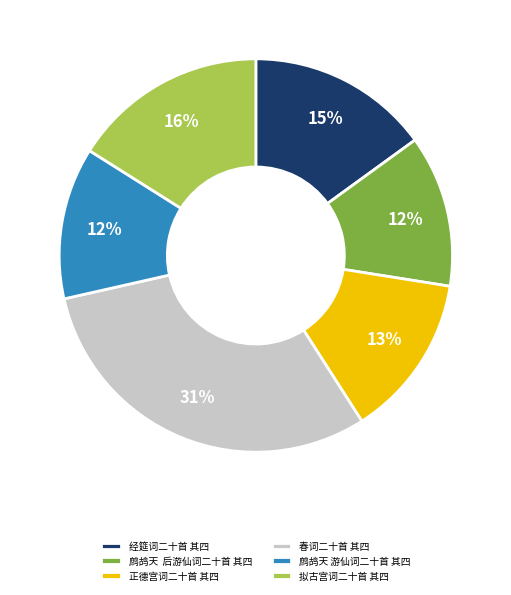

Does any single category account for the majority?

No